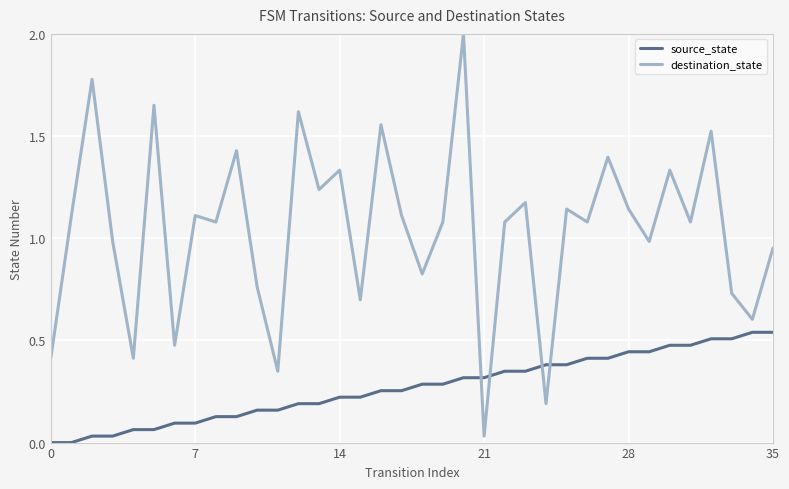

Which series has the widest spread of values?

destination_state